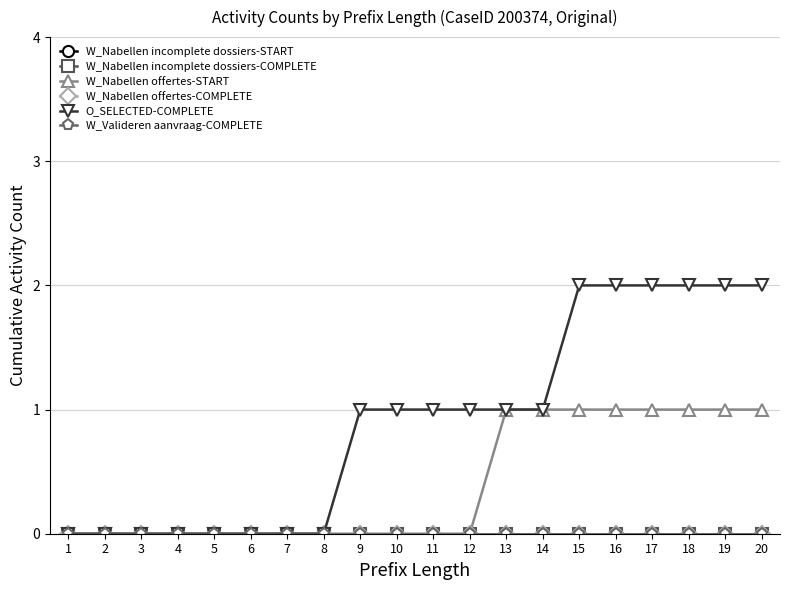

Does the chart have visible grid lines?

Yes